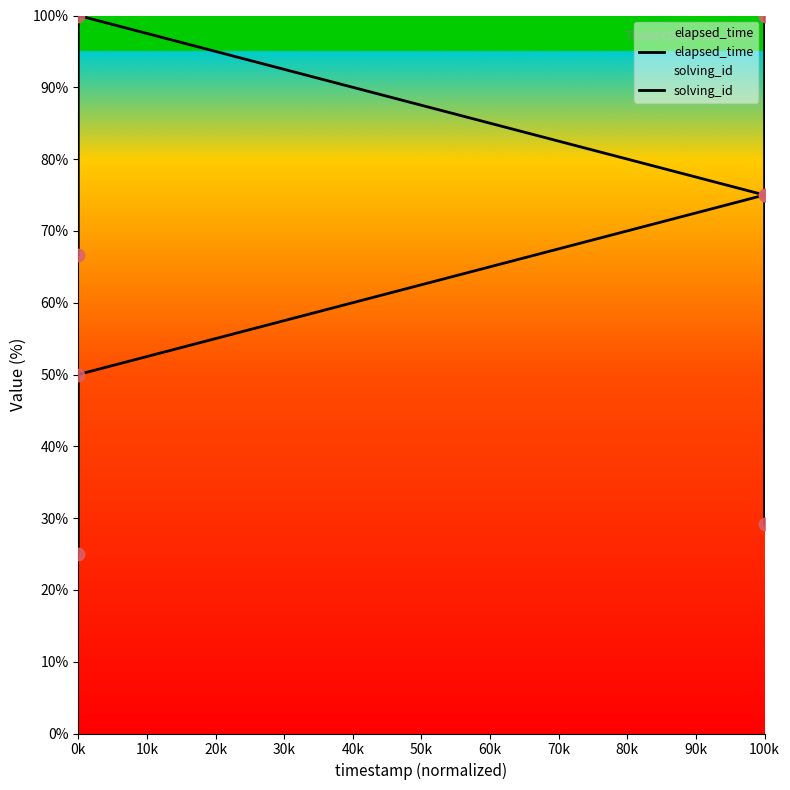

How many values in the elapsed_time series are below 75?

2